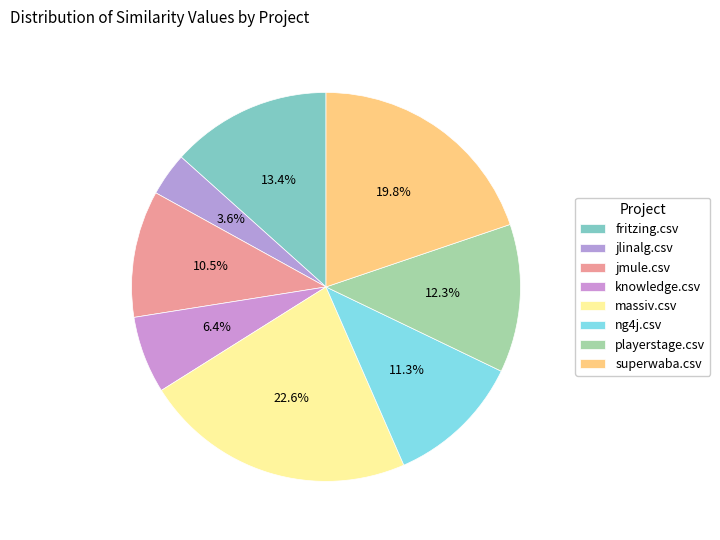

Rank the categories by value from lowest to highest.

jlinalg.csv, knowledge.csv, jmule.csv, ng4j.csv, playerstage.csv, fritzing.csv, superwaba.csv, massiv.csv